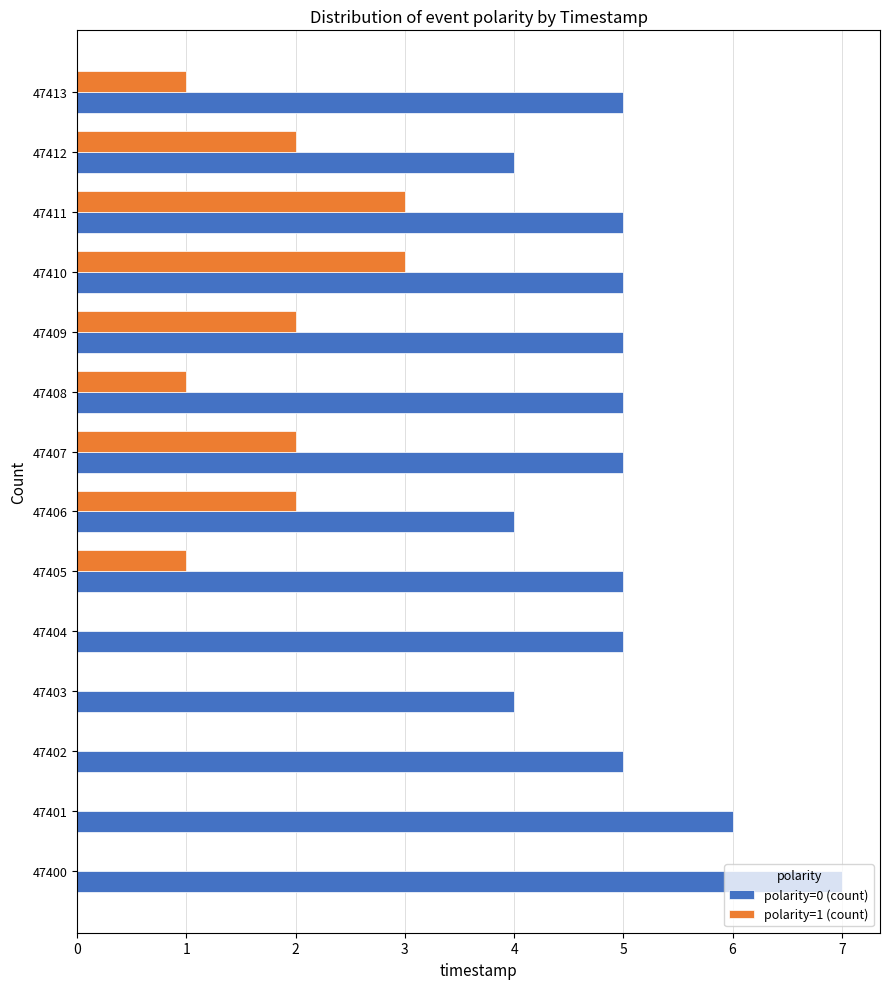

How many categories are shown in the chart?

14